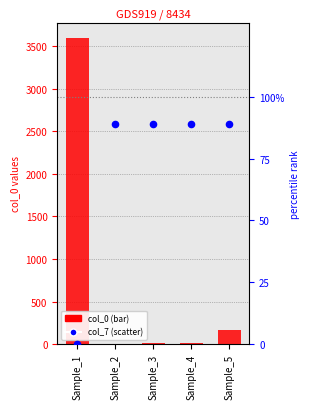

Which series has the largest Y range (max minus min)?

col_0